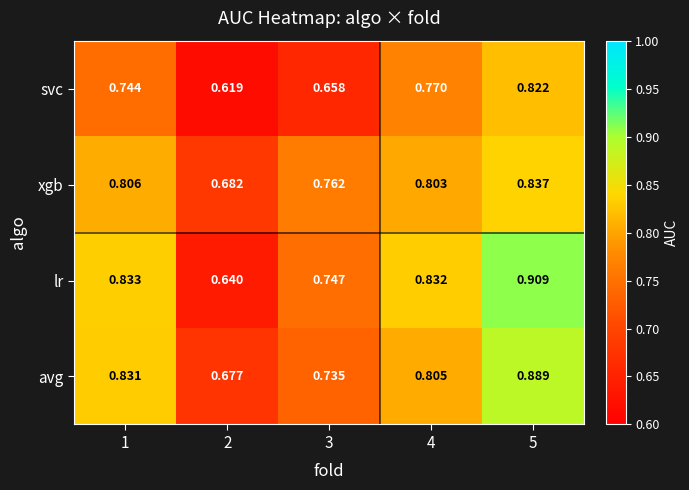

Which series has the largest range (max minus min)?

lr